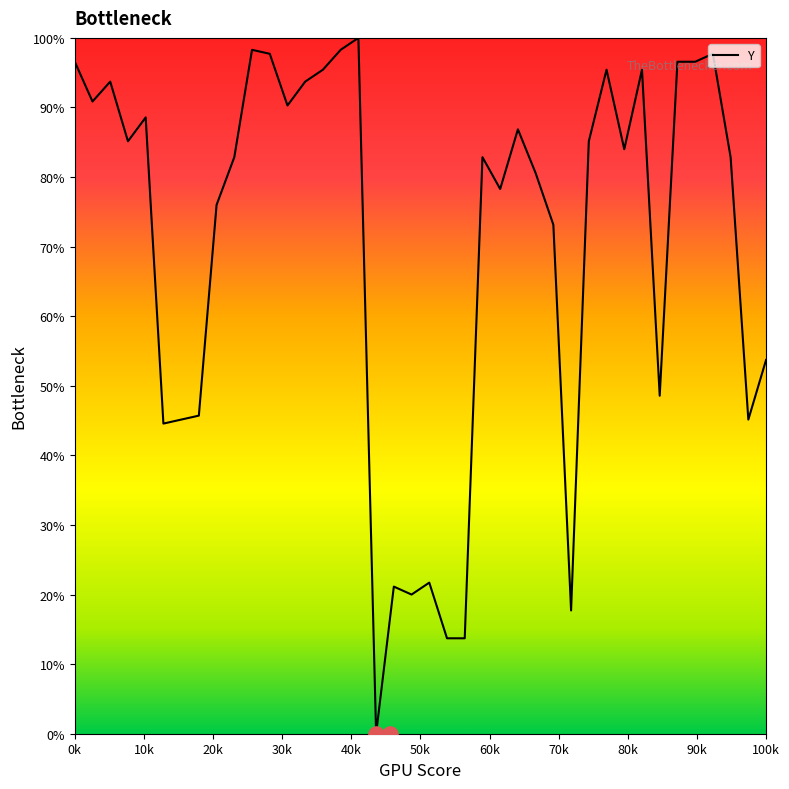

What is the maximum value for Y?

100.0